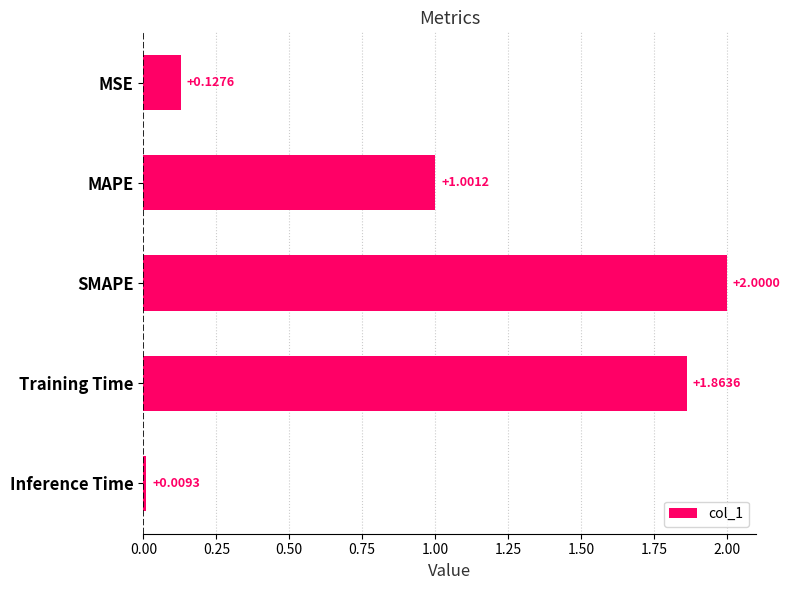

What is the label of the 1st bar from the bottom?

Inference Time